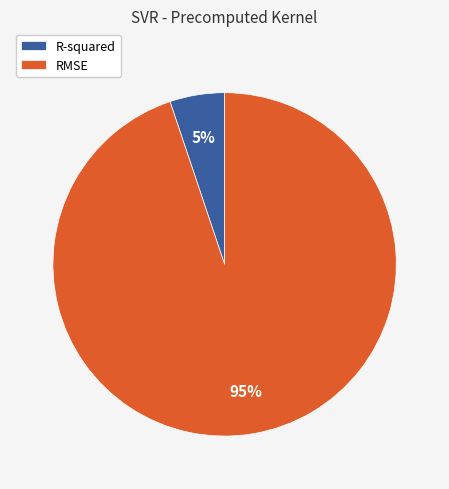

Is there any slice that represents more than half of the pie?

Yes